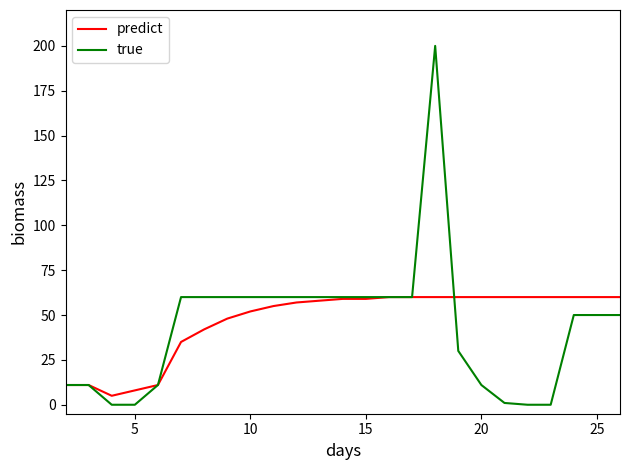

Which series has the widest spread of values?

true